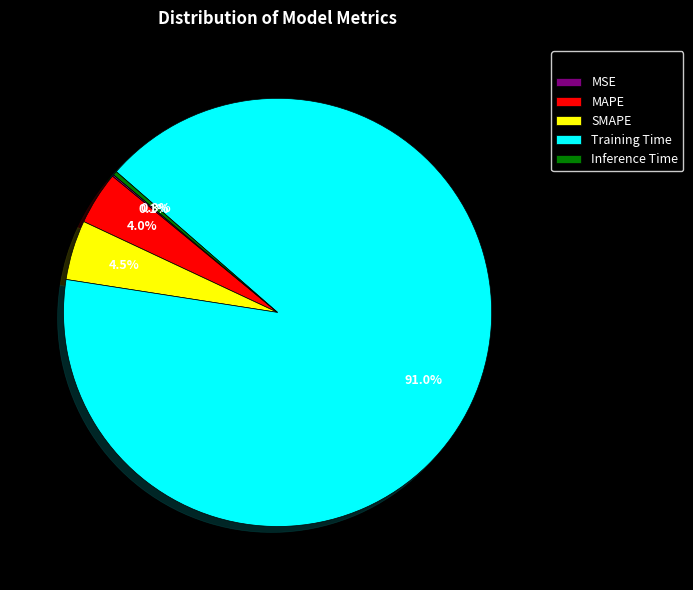

Which category has the biggest portion of the pie?

Training Time